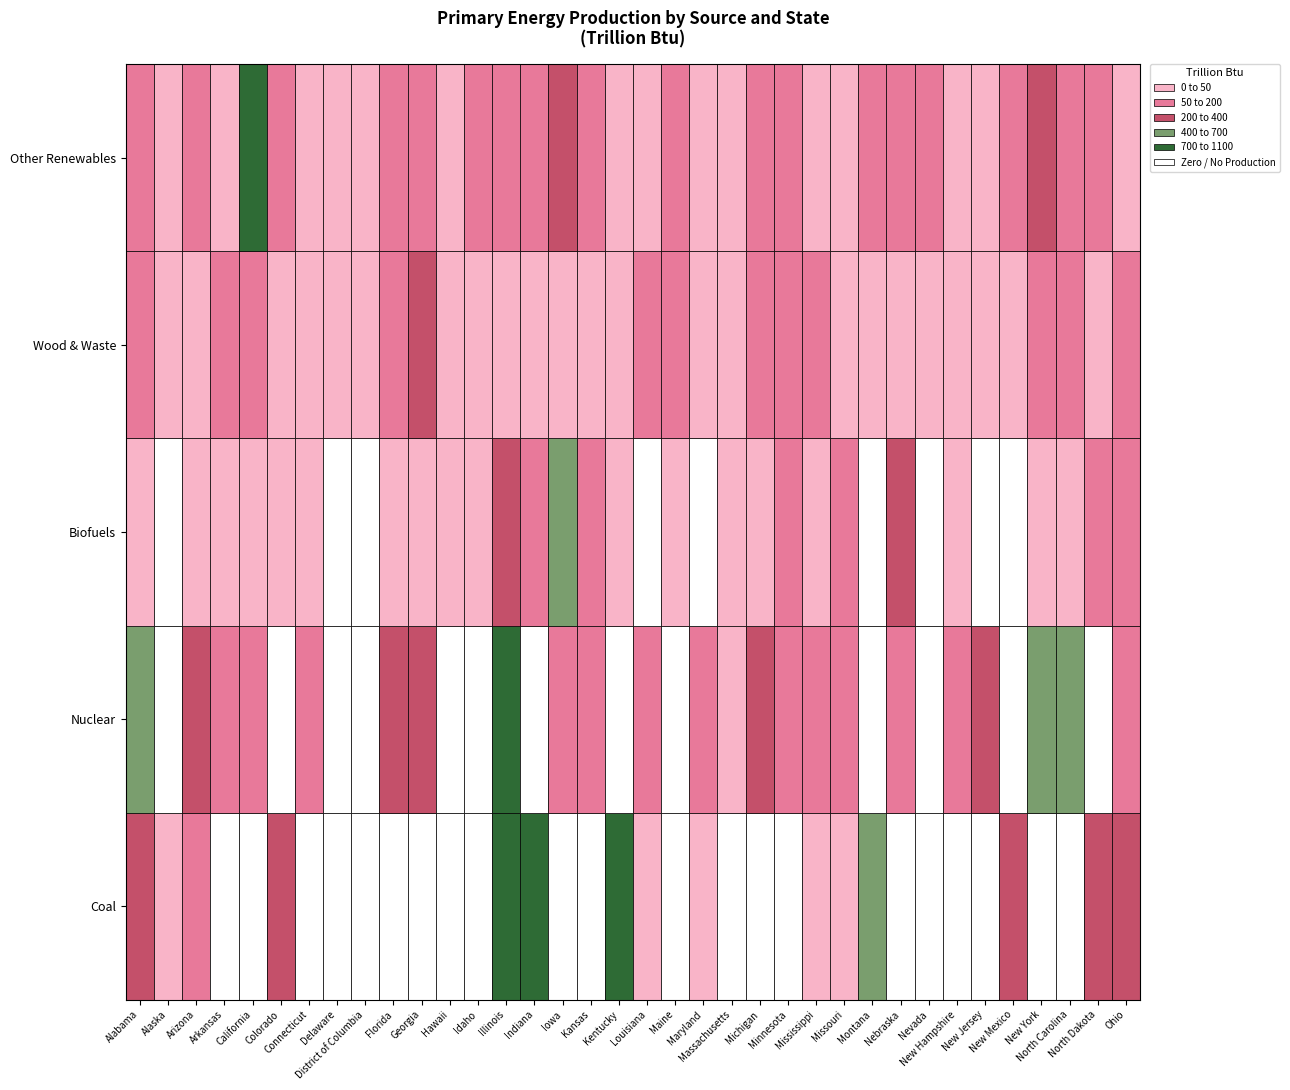

The value of other at 25 is 9.7. True or false?

False